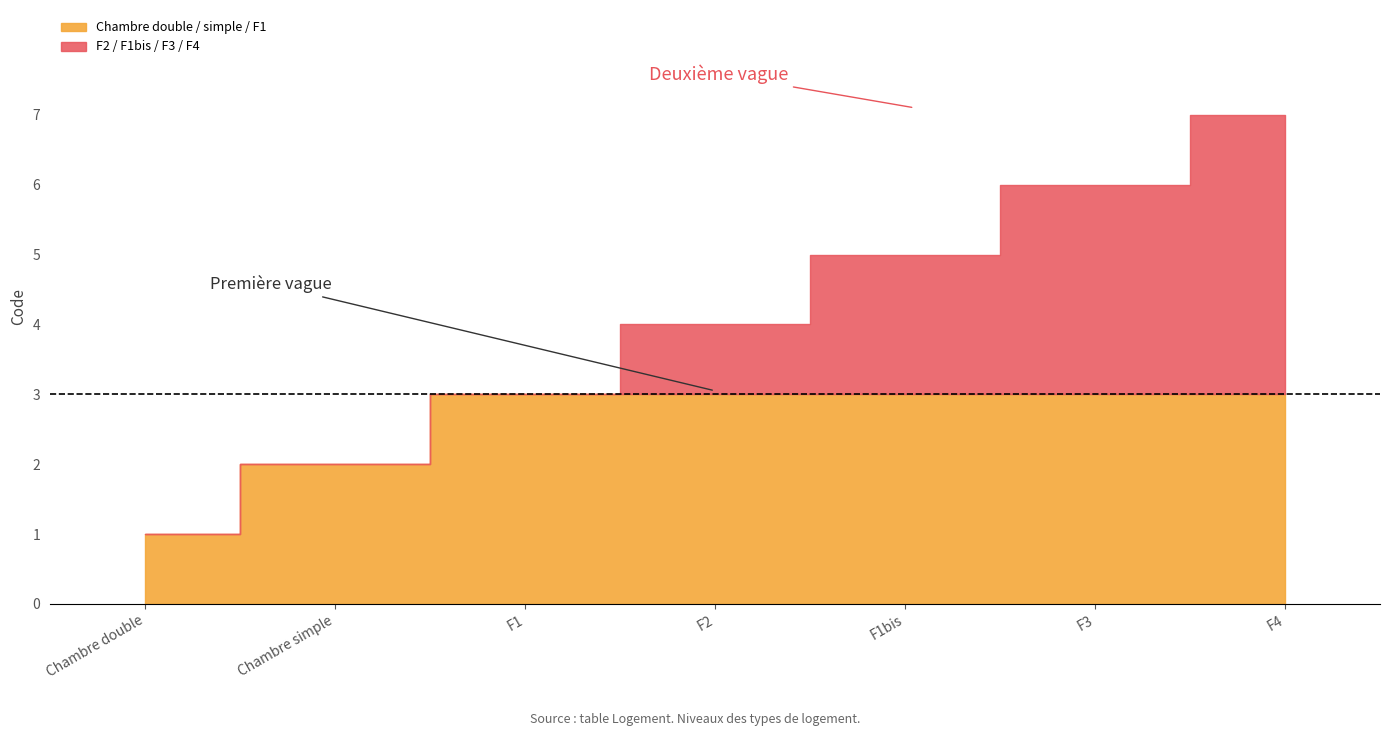

Where does the data first go above 4?

F1bis